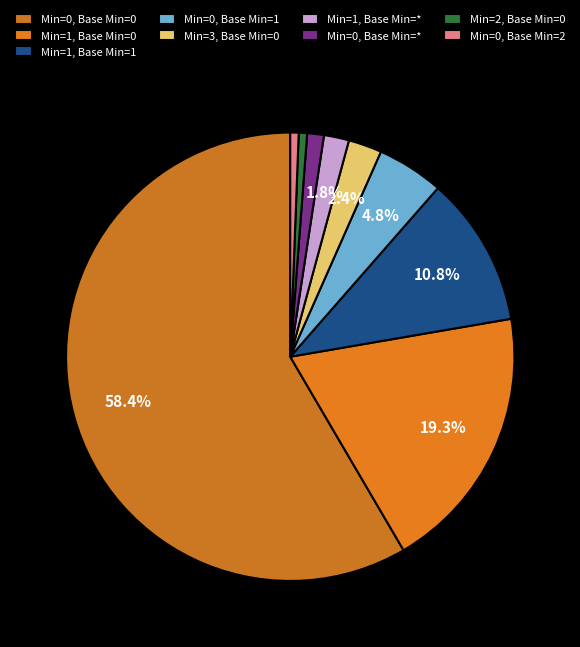

To the nearest percent, what percentage of the pie is Min=0, Base Min=2?

1%